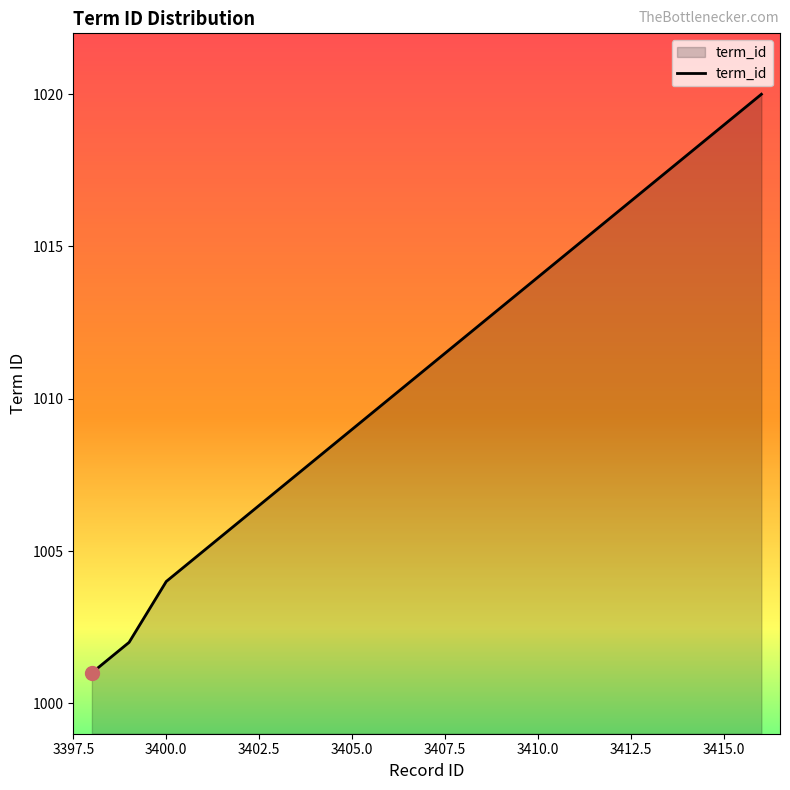

What is the smallest value displayed?

1001